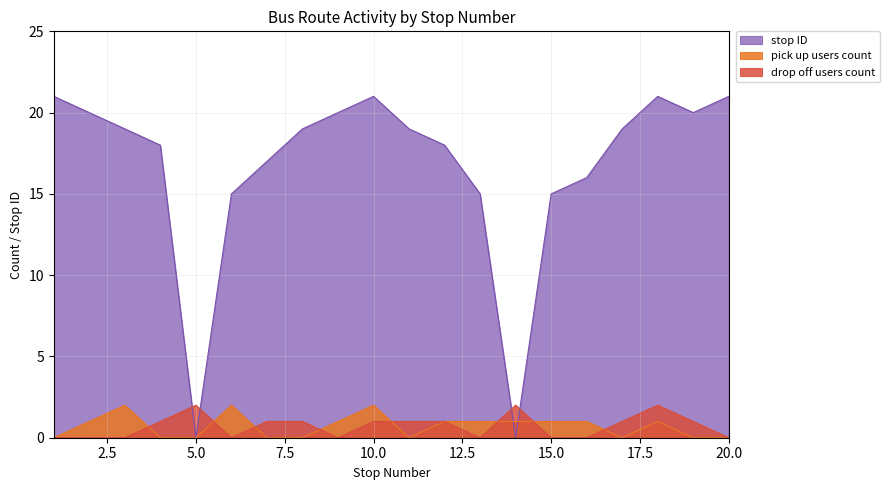

What is the value of the pick up users count point at the 2nd from the left?

1